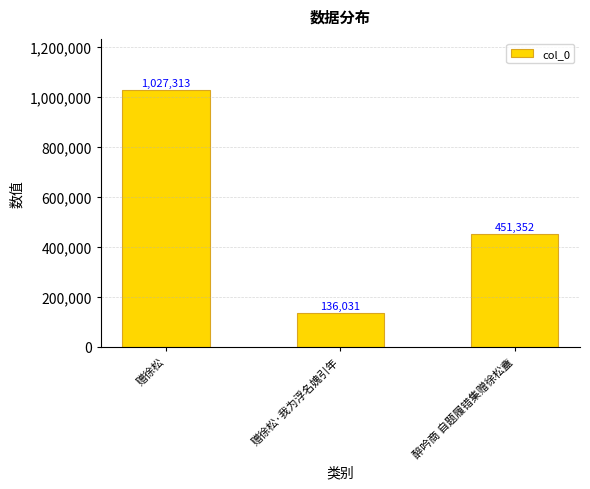

What is the label of the 1st bar from the right?

醉吟商 自题履错集赠徐松盦